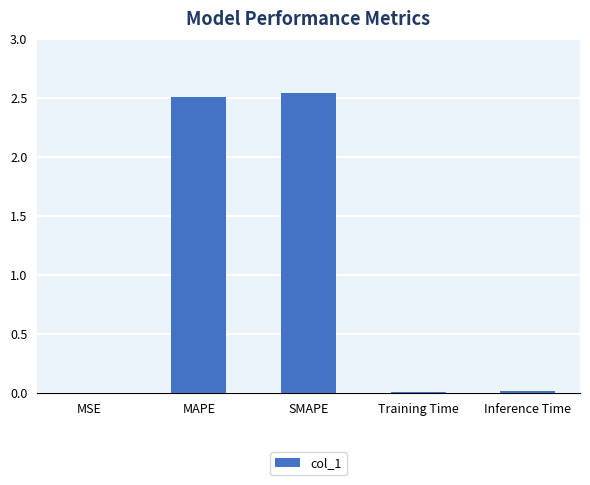

What is the sum of all values?

5.1